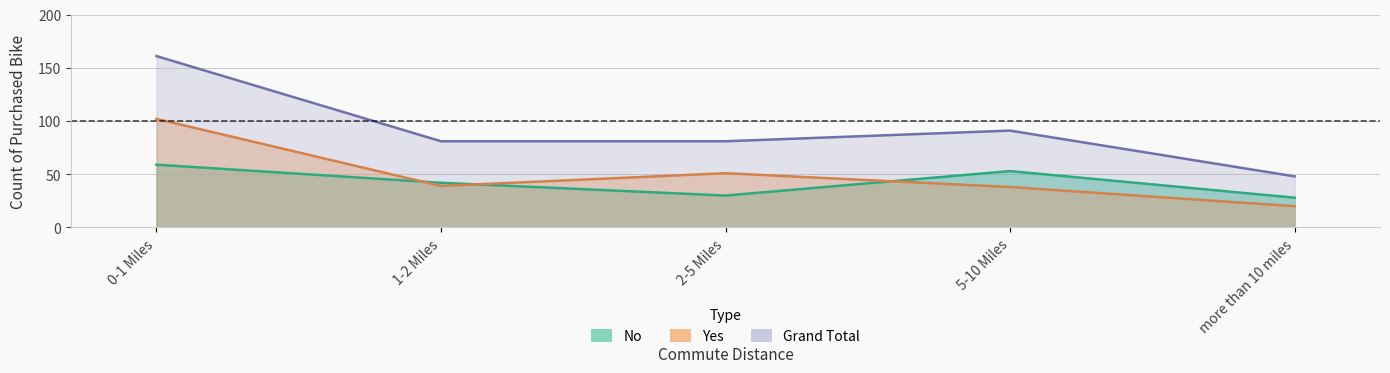

Reading right to left, what are all the values shown in this chart?

No: 28	53	30	42	59
Yes: 20	38	51	39	102
Grand Total: 48	91	81	81	161